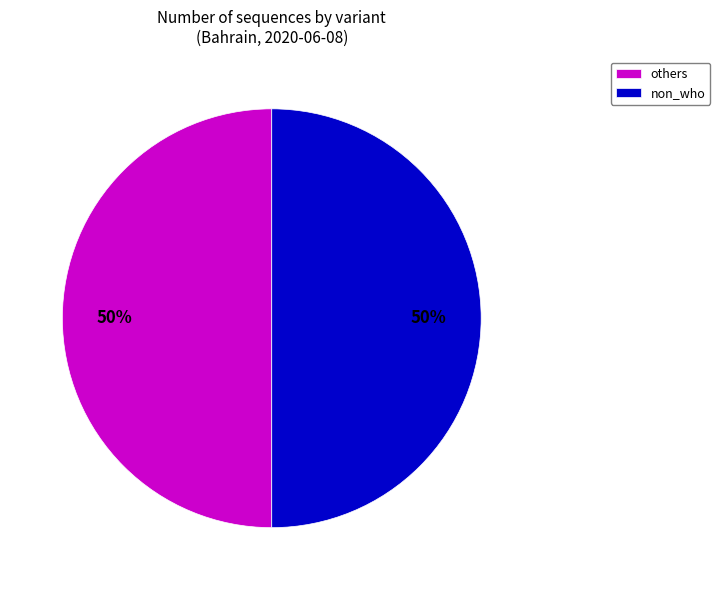

Count the number of slices in the pie.

2